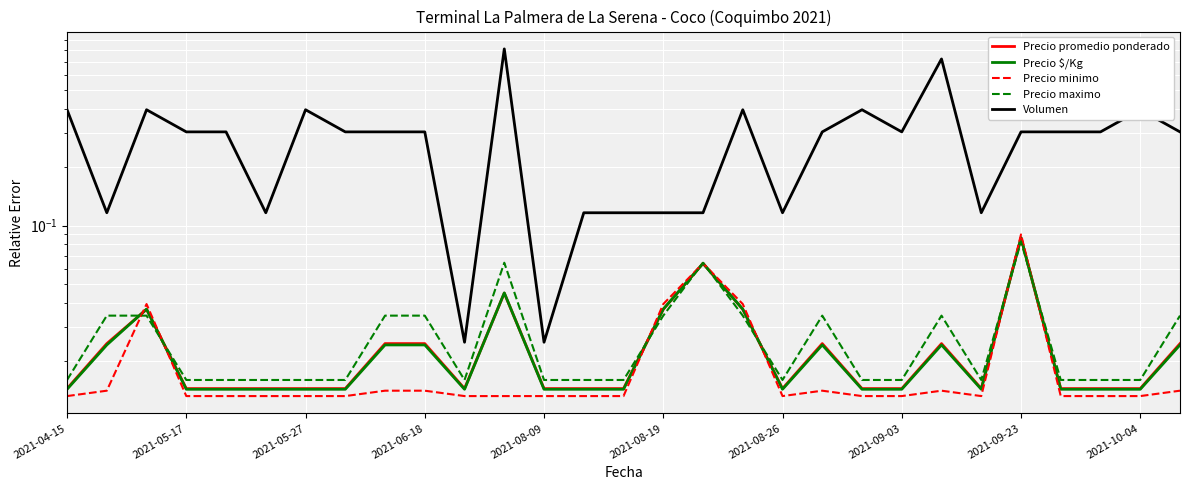

Reading left to right, transcribe all the data shown in this chart.

Precio promedio ponderado: 0.0	0.0	0.0	0.0	0.0	0.0	0.0	0.0	0.0	0.0	0.0	0.0	0.0	0.0	0.0	0.0	0.1	0.0	0.0	0.0	0.0	0.0	0.0	0.0	0.1	0.0	0.0	0.0	0.0
Precio $/Kg: 0.0	0.0	0.0	0.0	0.0	0.0	0.0	0.0	0.0	0.0	0.0	0.0	0.0	0.0	0.0	0.0	0.1	0.0	0.0	0.0	0.0	0.0	0.0	0.0	0.1	0.0	0.0	0.0	0.0
Precio minimo: 0.0	0.0	0.0	0.0	0.0	0.0	0.0	0.0	0.0	0.0	0.0	0.0	0.0	0.0	0.0	0.0	0.1	0.0	0.0	0.0	0.0	0.0	0.0	0.0	0.1	0.0	0.0	0.0	0.0
Precio maximo: 0.0	0.0	0.0	0.0	0.0	0.0	0.0	0.0	0.0	0.0	0.0	0.1	0.0	0.0	0.0	0.0	0.1	0.0	0.0	0.0	0.0	0.0	0.0	0.0	0.1	0.0	0.0	0.0	0.0
Volumen: 0.4	0.1	0.4	0.3	0.3	0.1	0.4	0.3	0.3	0.3	0.0	0.8	0.0	0.1	0.1	0.1	0.1	0.4	0.1	0.3	0.4	0.3	0.7	0.1	0.3	0.3	0.3	0.4	0.3